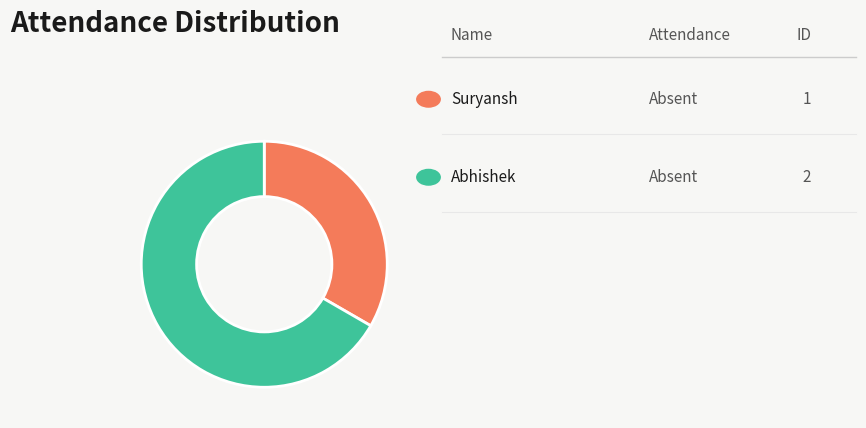

Is there a majority slice in this chart?

Yes